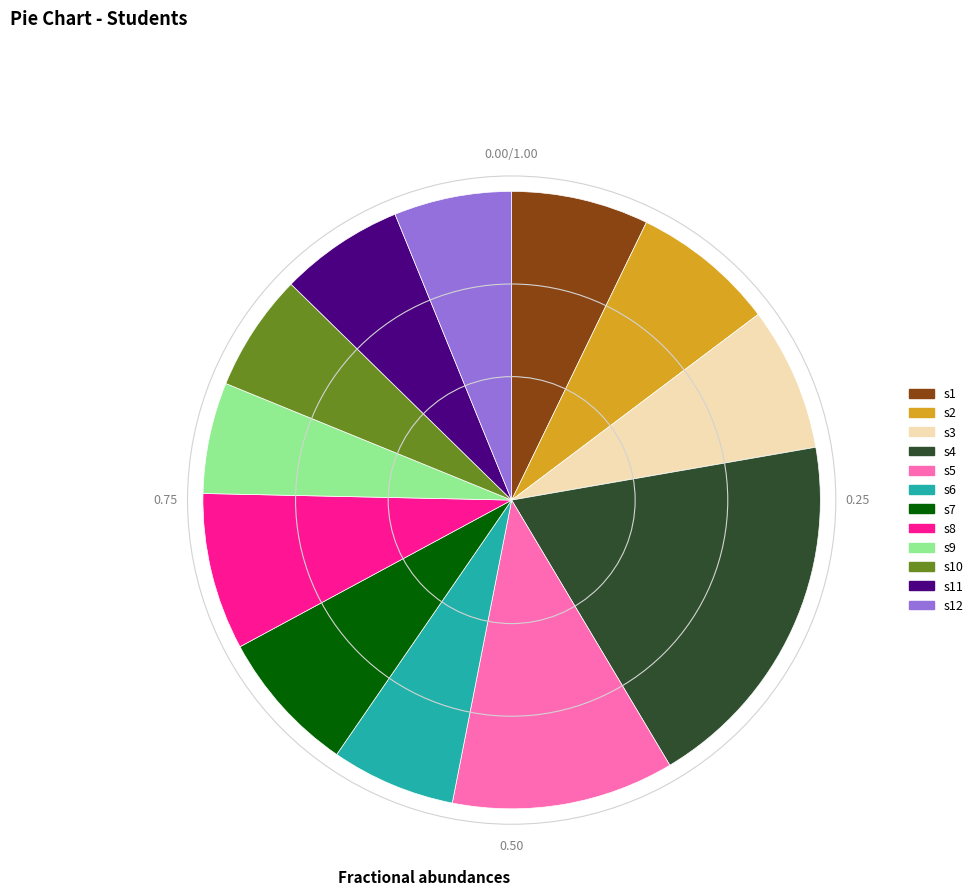

Is there any slice that represents more than half of the pie?

No